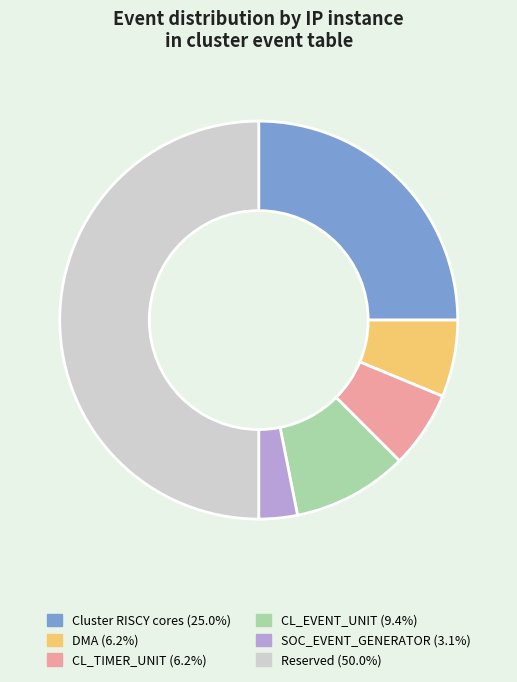

Does CL_EVENT_UNIT account for over 50% of the chart?

No